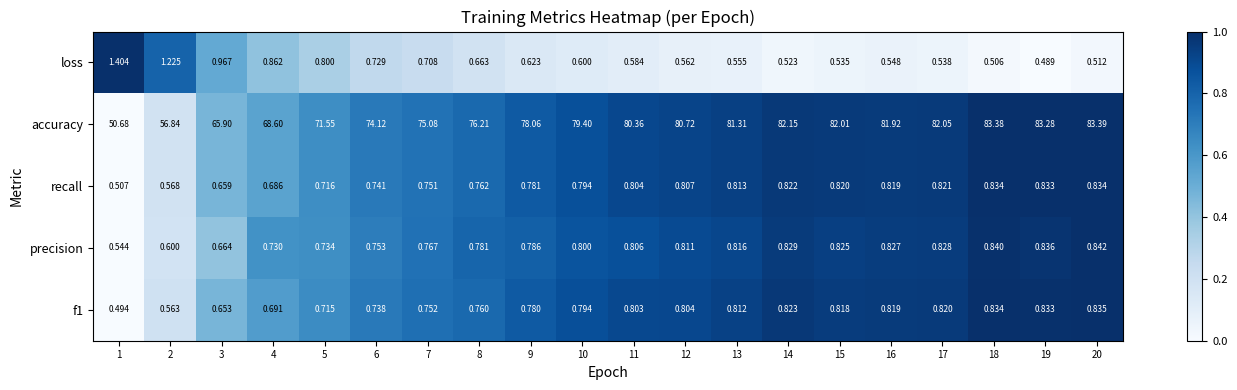

Which series changed the most between 14 and 15?

accuracy